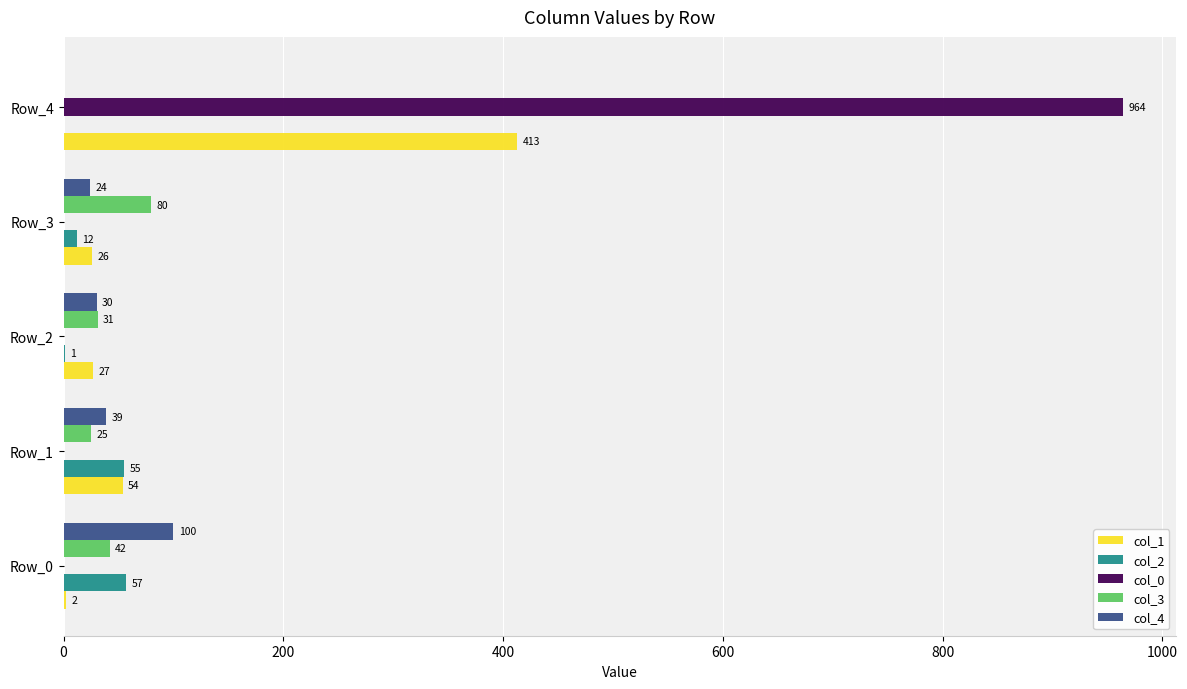

What is the sum of the col_3 values at Row_1 and Row_2?

56